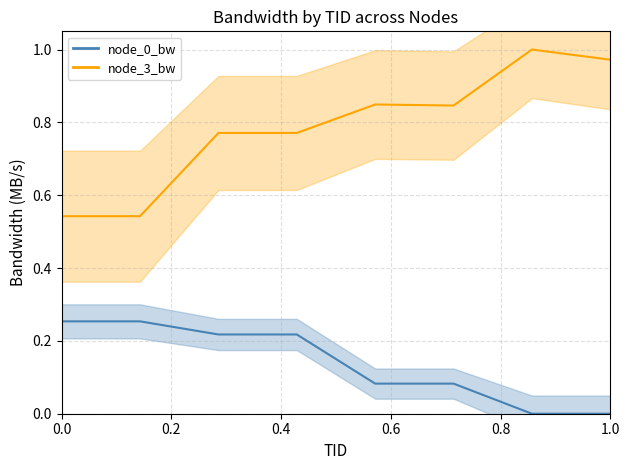

Which series has the widest spread of values?

node_3_bw_line